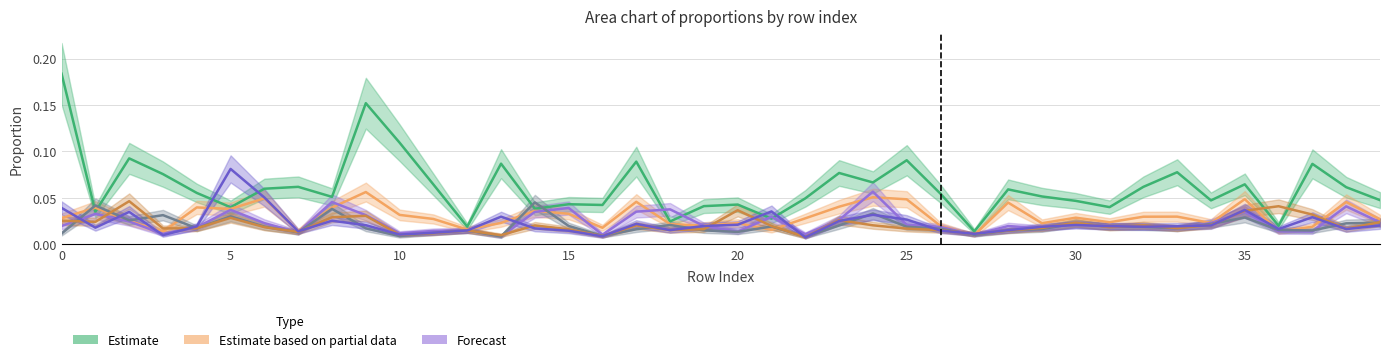

In 5, how many points are higher than both neighbors (excluding endpoints)?

11